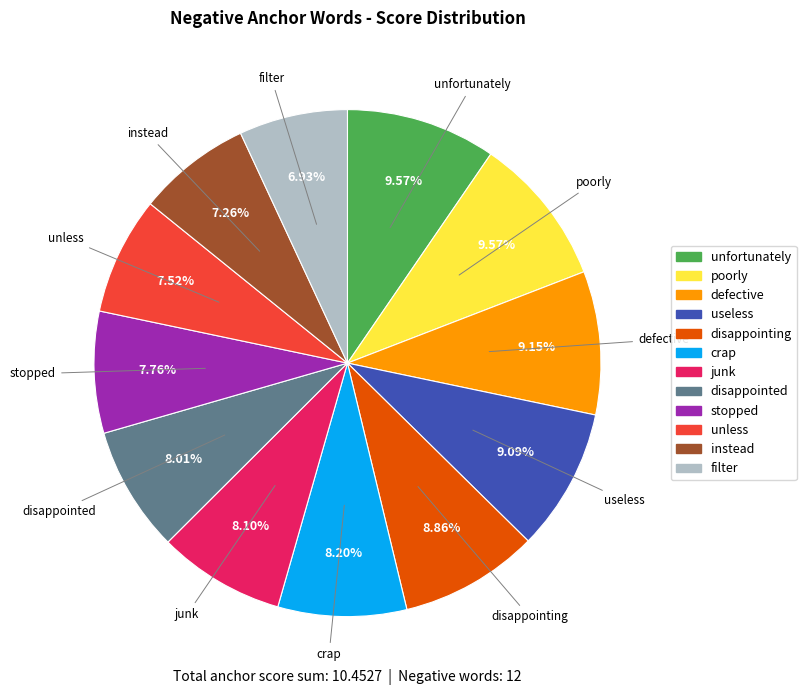

Is unfortunately the majority of the pie?

No